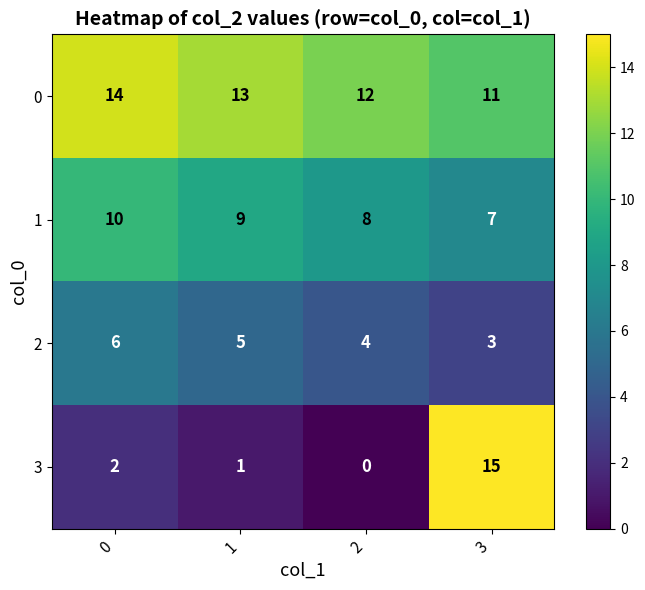

What is the difference between the maximum and minimum values in the 1 series?

3